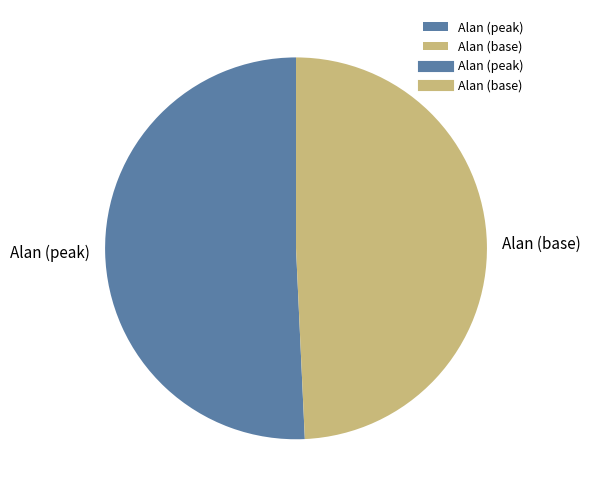

Does any single category account for the majority?

Yes